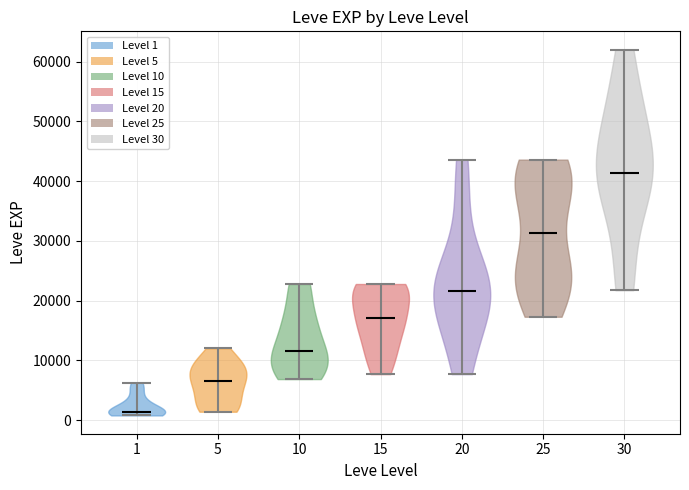

Reading left to right, read every violin against the y-axis: where its median line is, and the lowest and highest points it reaches. The values are not printed on the chart, so give them approximately, as read against the axis.

1: median line 1000, lowest point 1000, highest point 6000
5: median line 7000, lowest point 1000, highest point 12000
10: median line 12000, lowest point 7000, highest point 23000
15: median line 17000, lowest point 8000, highest point 23000
20: median line 22000, lowest point 8000, highest point 44000
25: median line 31000, lowest point 17000, highest point 44000
30: median line 41000, lowest point 22000, highest point 62000